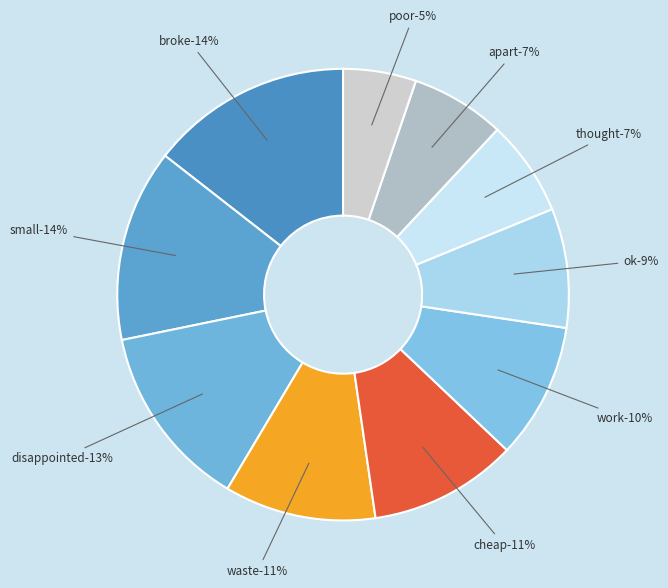

Rank the categories by value from highest to lowest.

broke, small, disappointed, waste, cheap, work, ok, thought, apart, poor